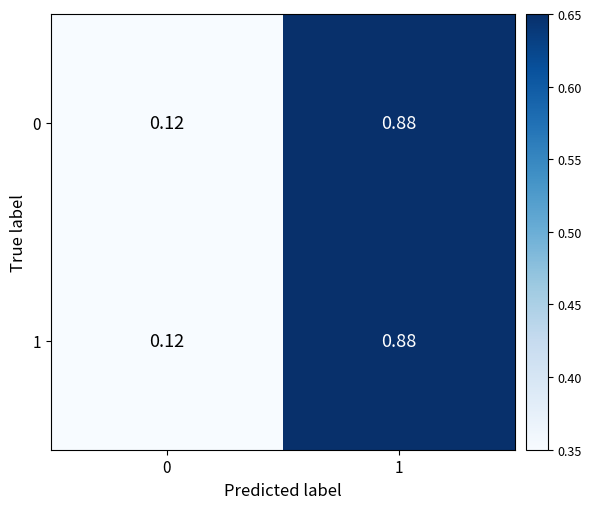

Is the value of 1 at 0 greater than the value of 0 at 1?

No